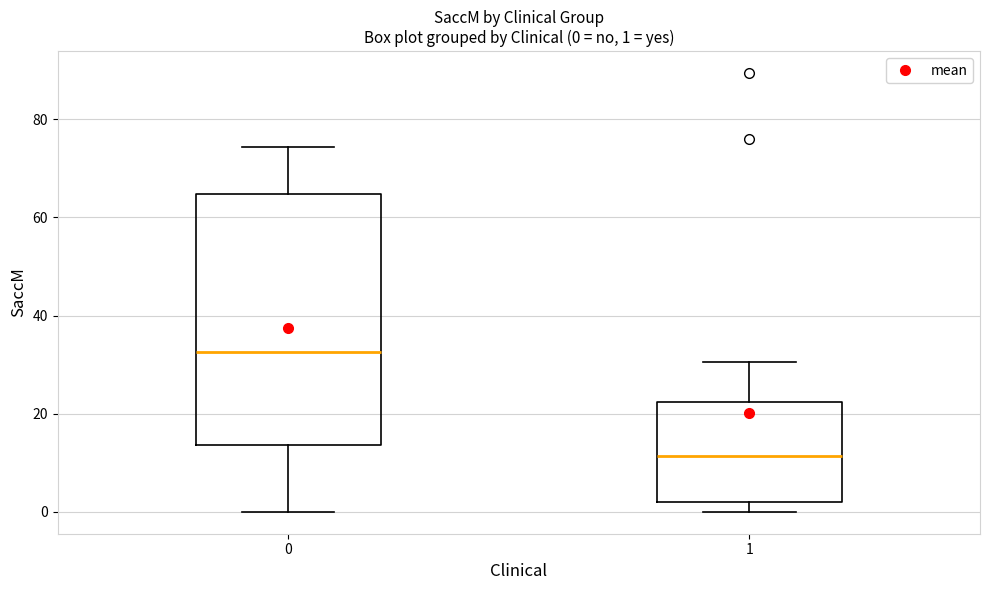

Which box is the tallest, from its lower edge to its upper edge?

0